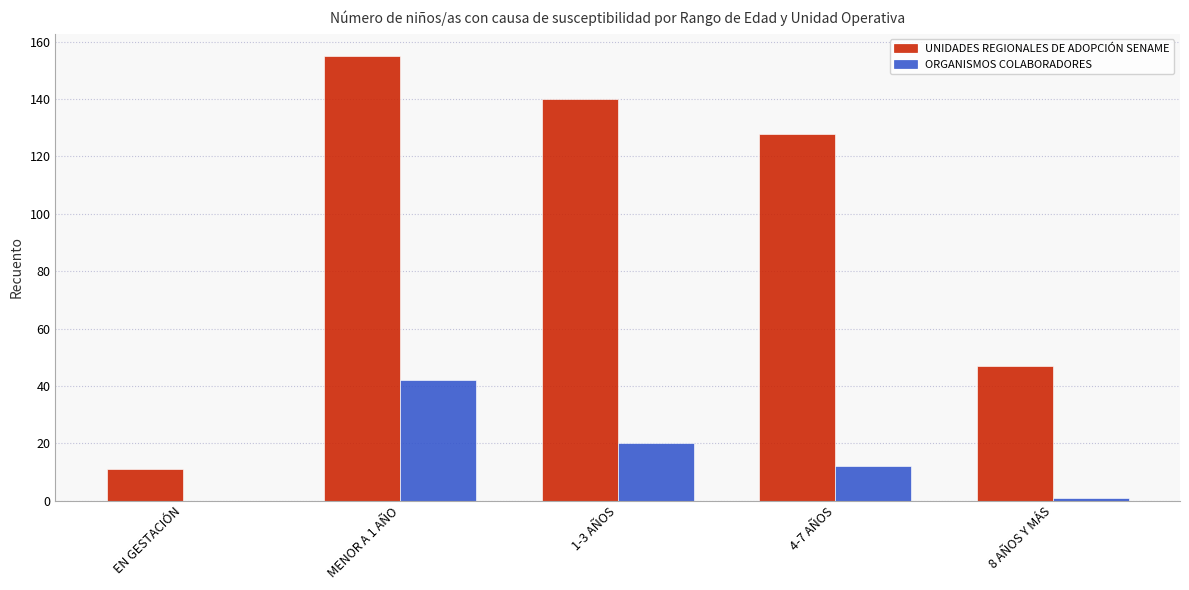

Reading right to left, what are all the values shown in this chart?

UNIDADES REGIONALES DE ADOPCIÓN SENAME: 47	128	140	155	11
ORGANISMOS COLABORADORES: 1	12	20	42	0